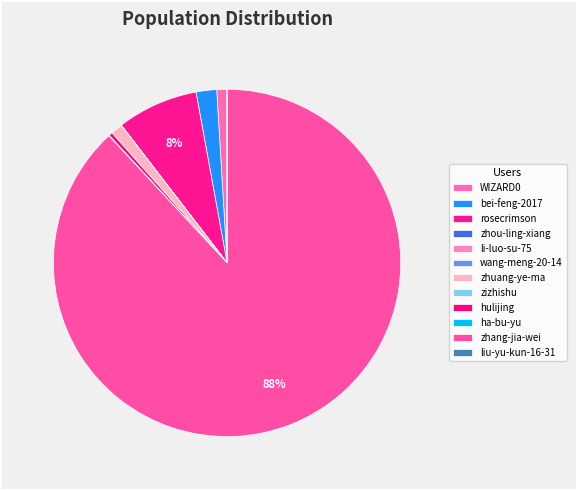

What percentage is NOT represented by zizhishu?

100.0%